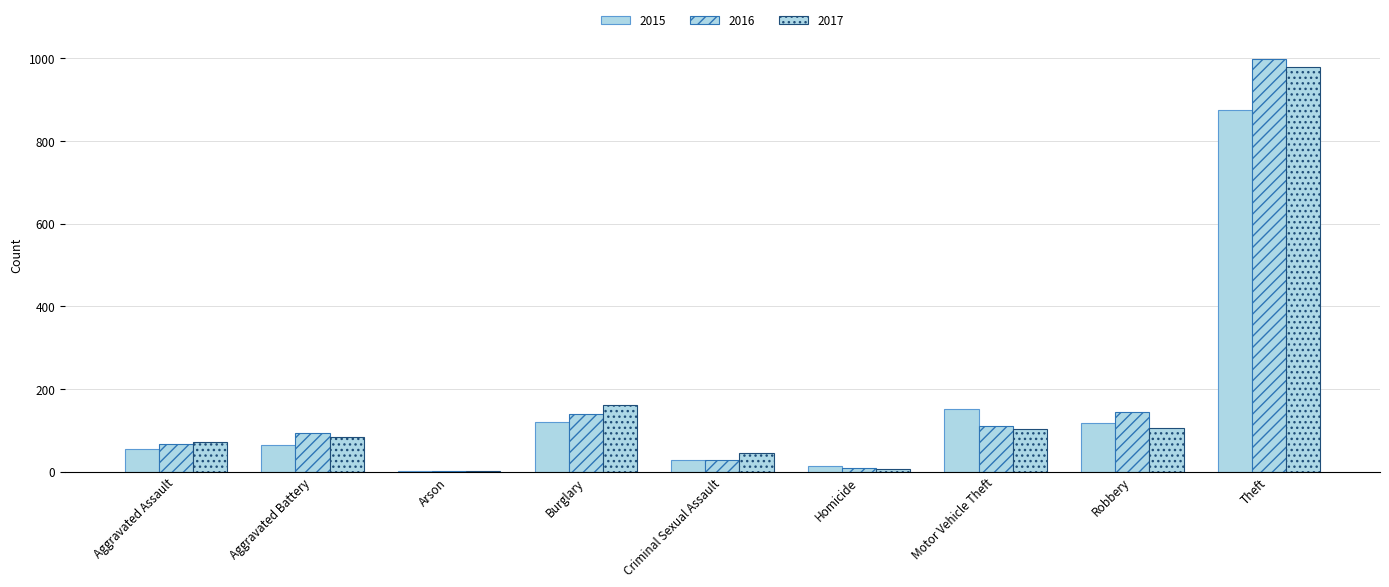

Which label corresponds to the largest value in the chart?

Theft